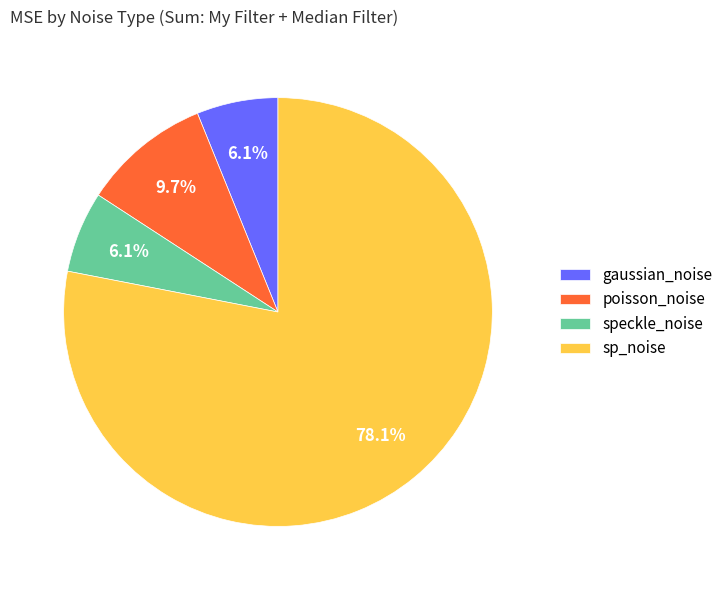

To the nearest percent, what is the difference between the largest and smallest slice percentages?

72%